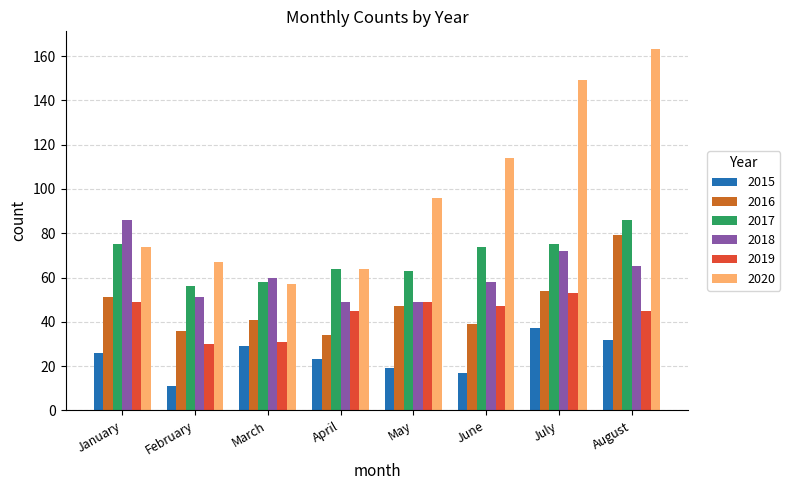

True or false: 2017 has a value of 86 at August.

True